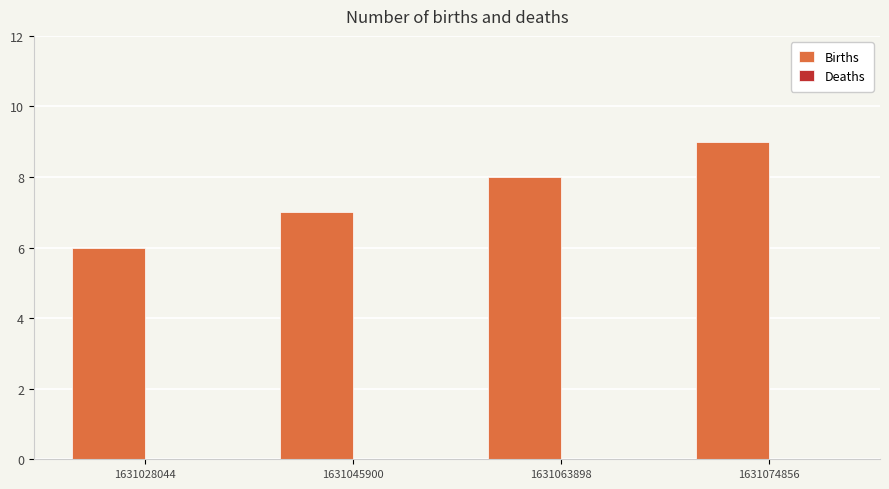

Rank the categories by value from highest to lowest.

1631074856, 1631063898, 1631045900, 1631028044